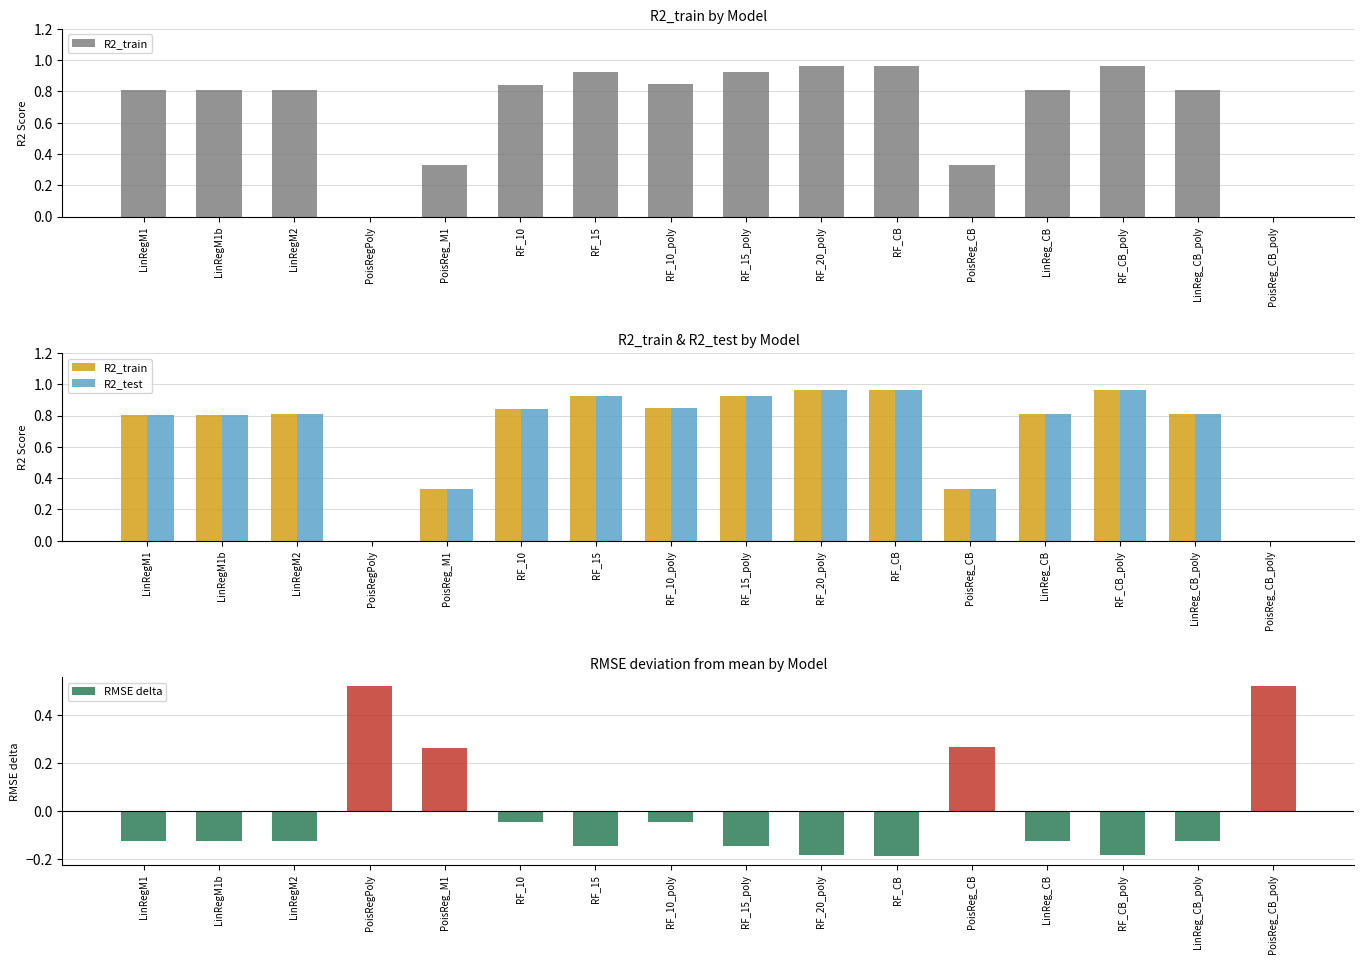

Is it true that RMSE delta equals -0.0 at RF_10?

True